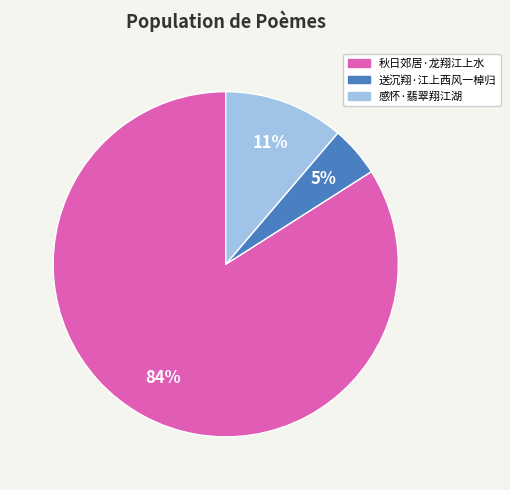

Which slice represents more than half of the pie?

秋日郊居·龙翔江上水